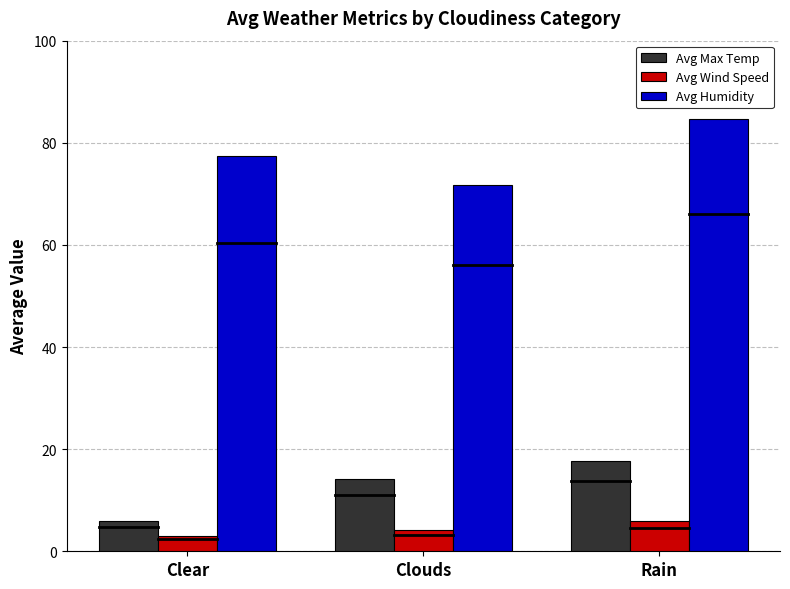

Are the bars grouped side by side (vs. stacked)?

Yes